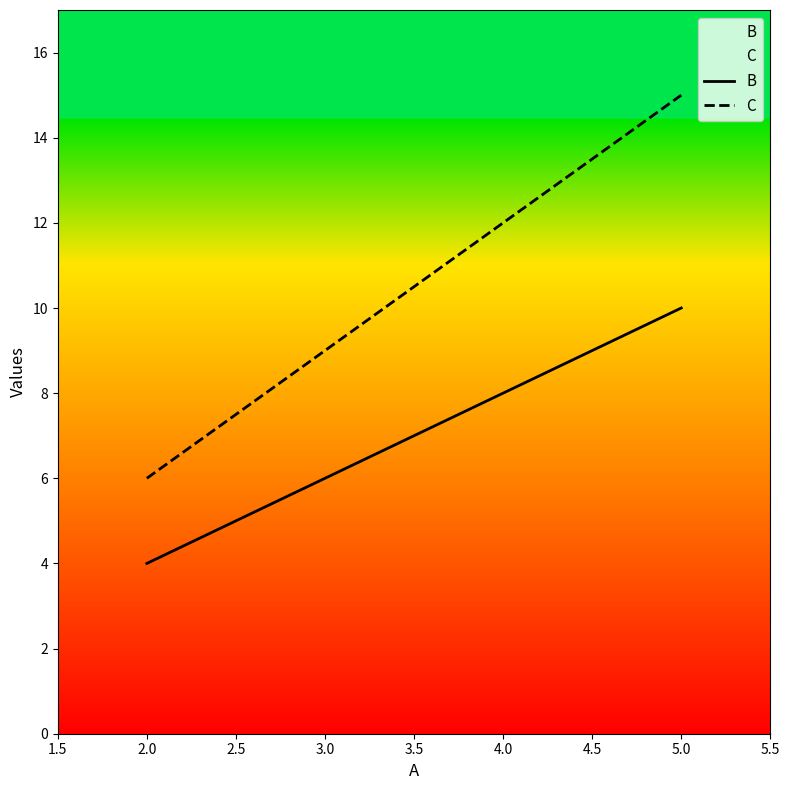

What are all the series names shown in the legend?

B, C